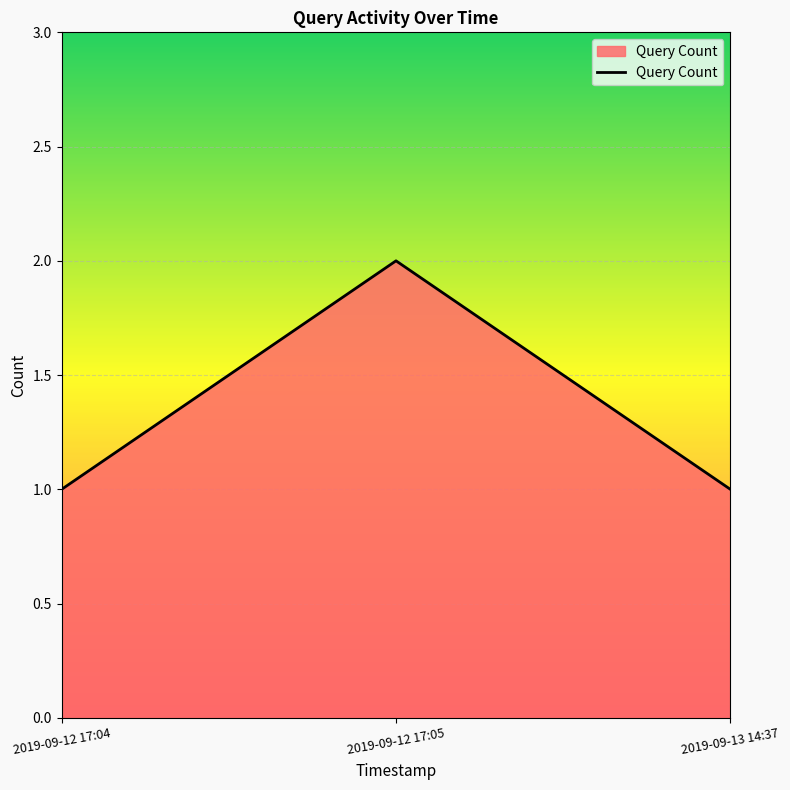

What is the average value?

1